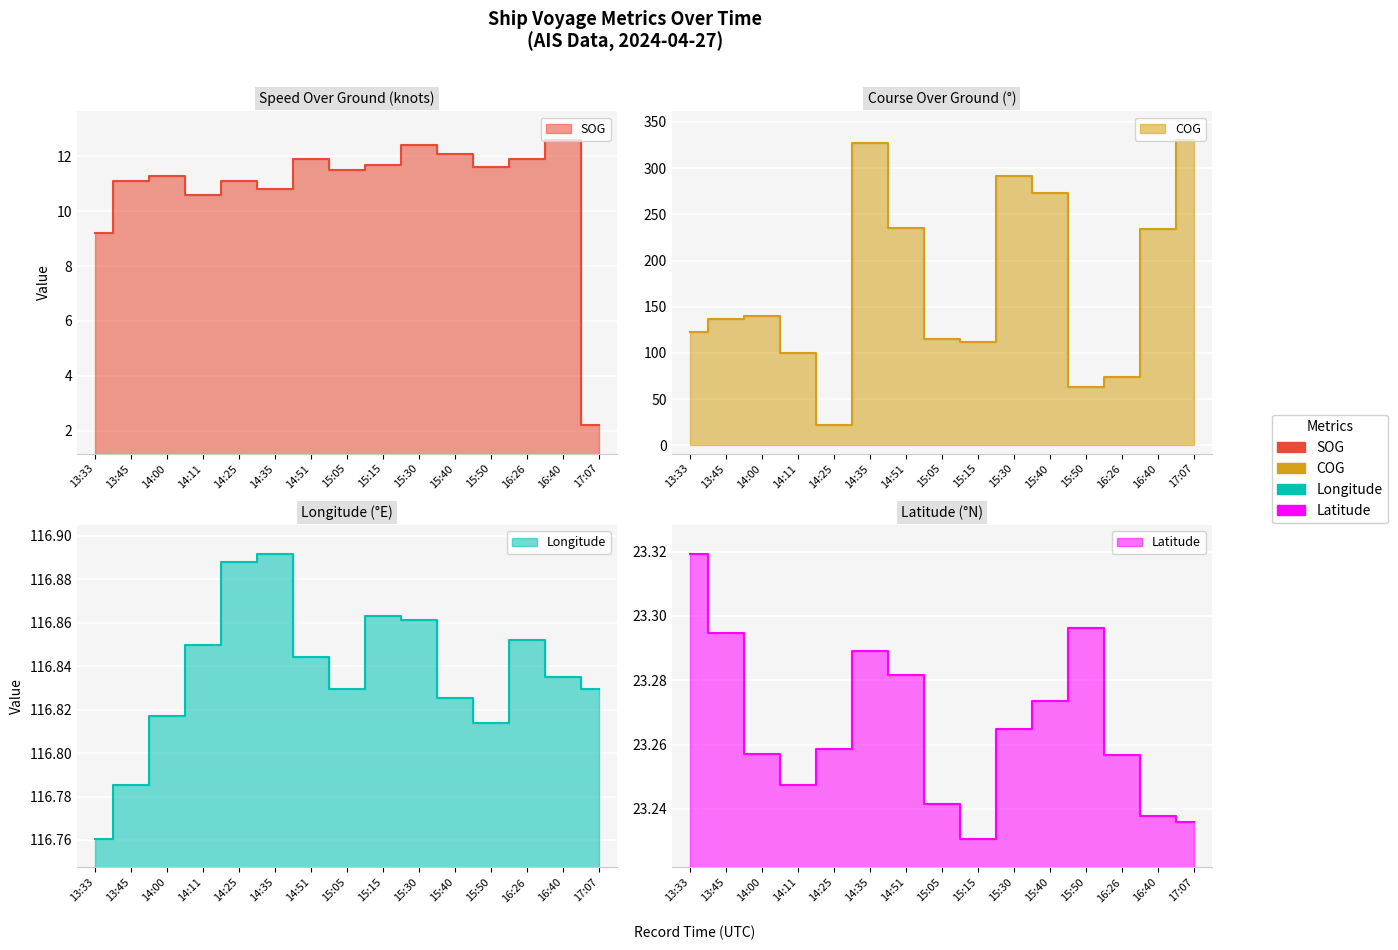

What is the difference between the second highest and second lowest values in the Longitude series?

0.1